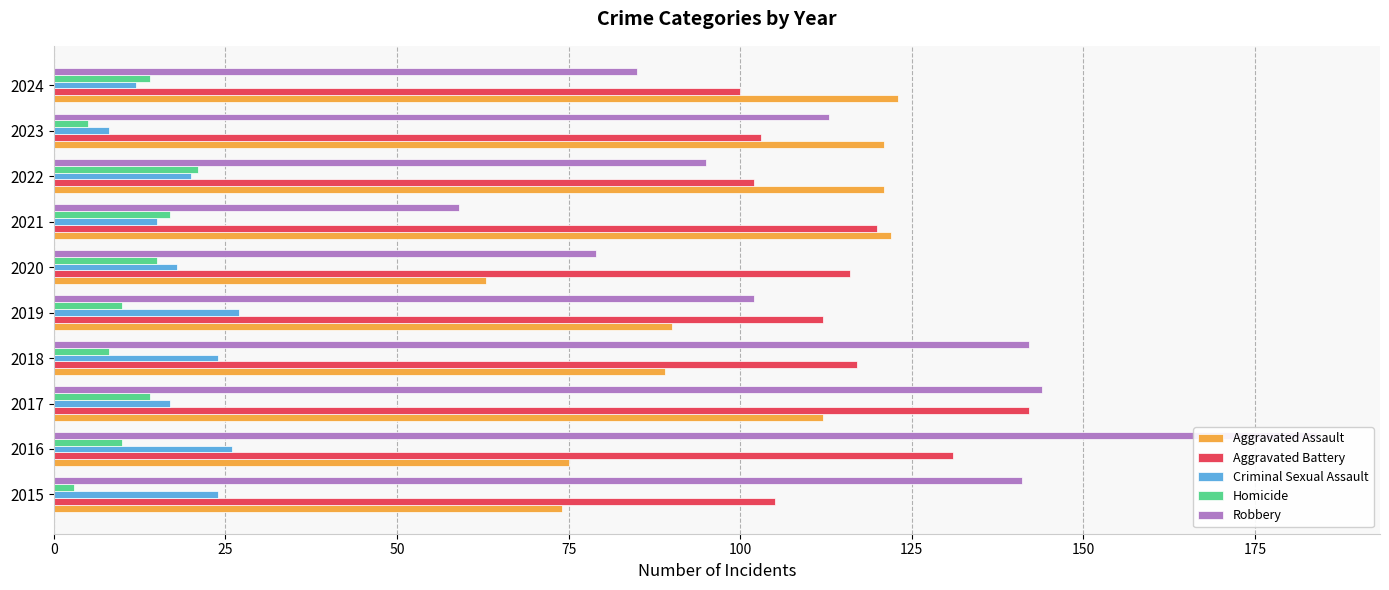

What is the greatest value displayed?

184